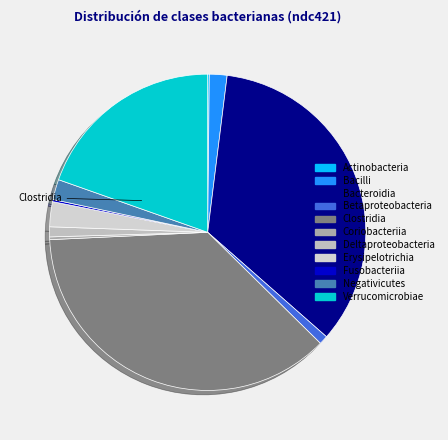

Count the number of slices in the pie.

11